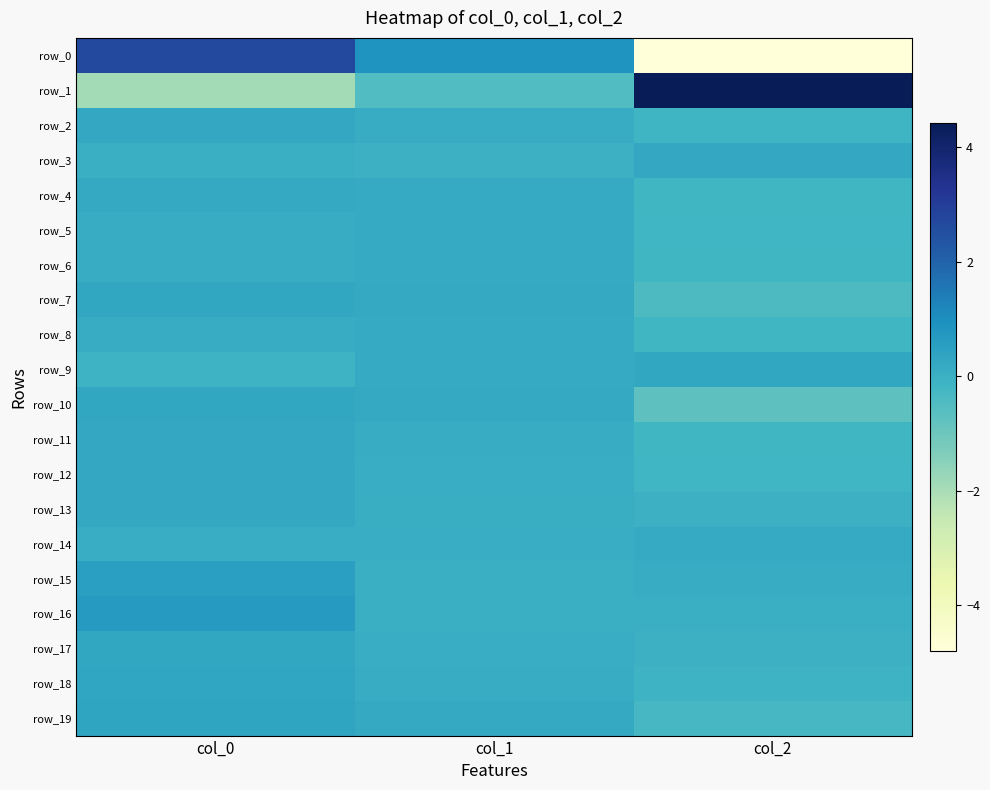

What is the sum of the row_14 values at col_0 and col_1?

0.2